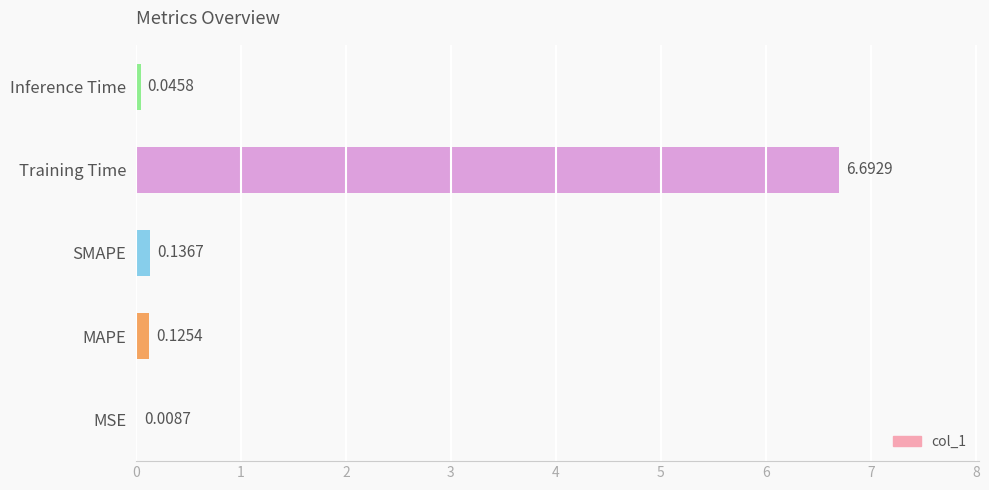

What is the sum of all values?

7.0